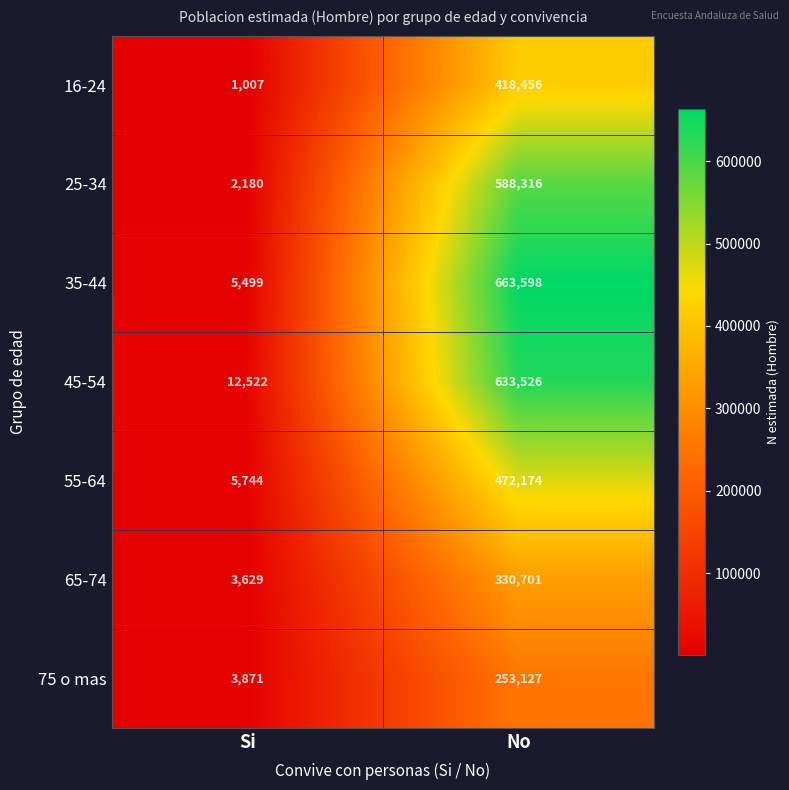

Which series changed the most between Si and No?

35-44